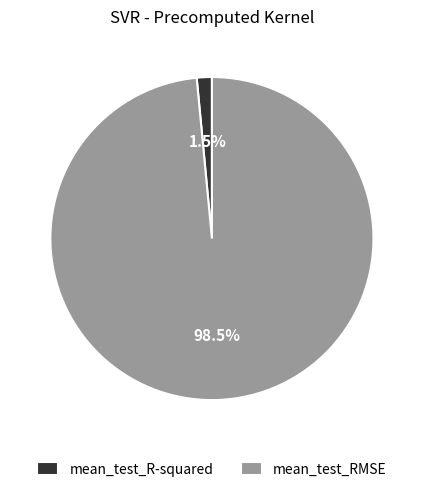

Which has a higher value, mean_test_R-squared or mean_test_RMSE?

mean_test_RMSE